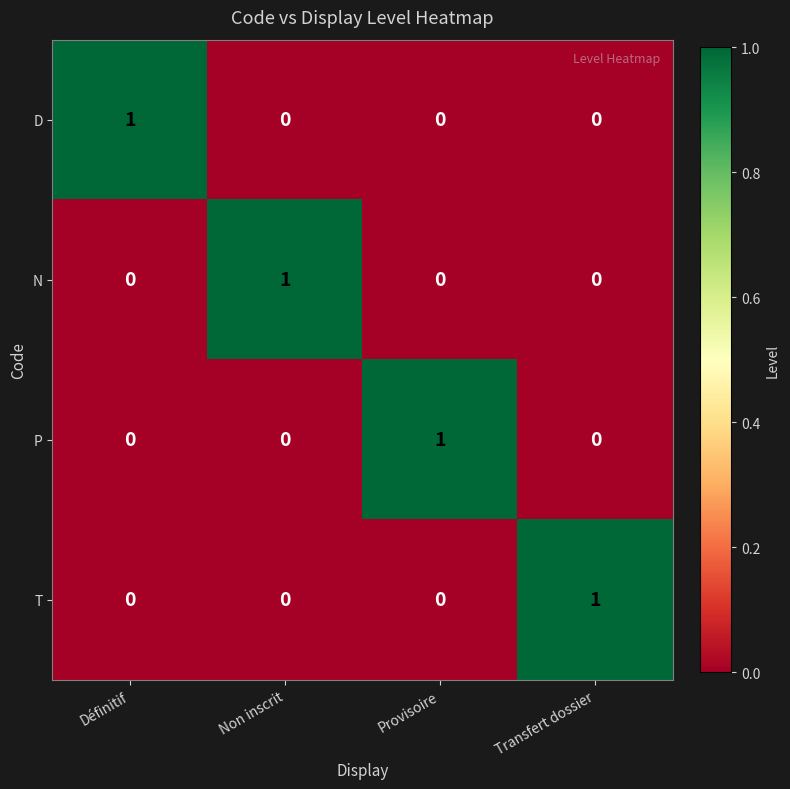

At how many categories does at least one series exceed 0?

4